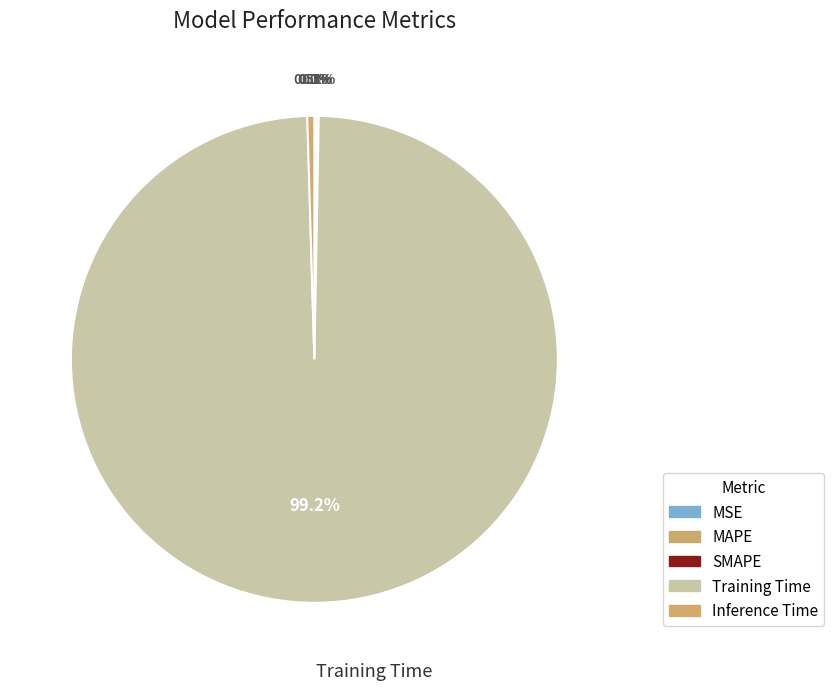

Is there a majority slice in this chart?

Yes